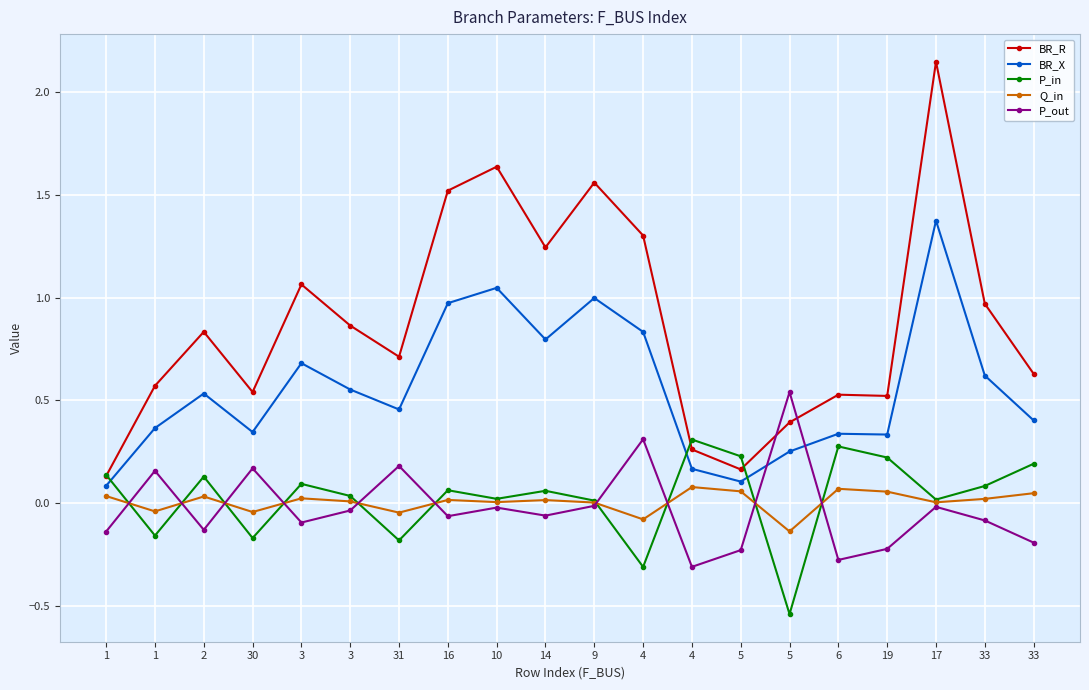

At which label does Q_in first exceed 0?

1